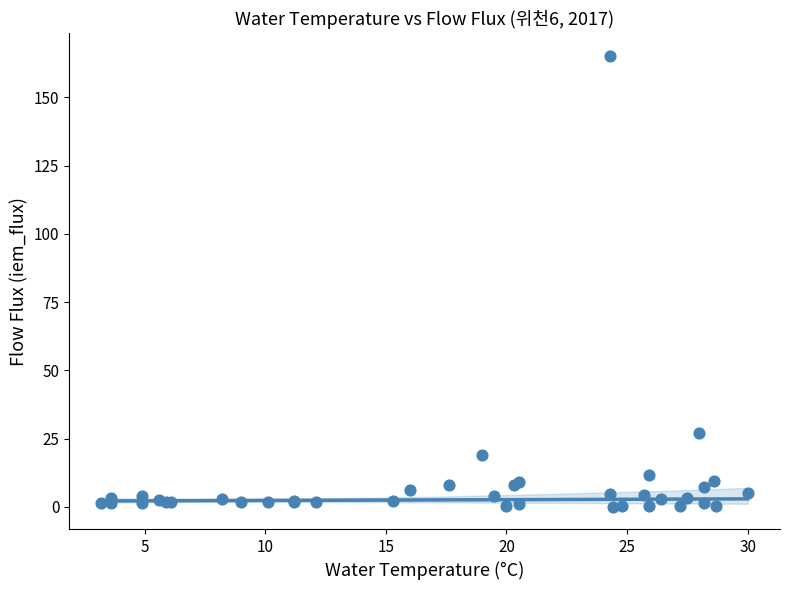

What Y value in the scatter plot is closest to 82?

27.0